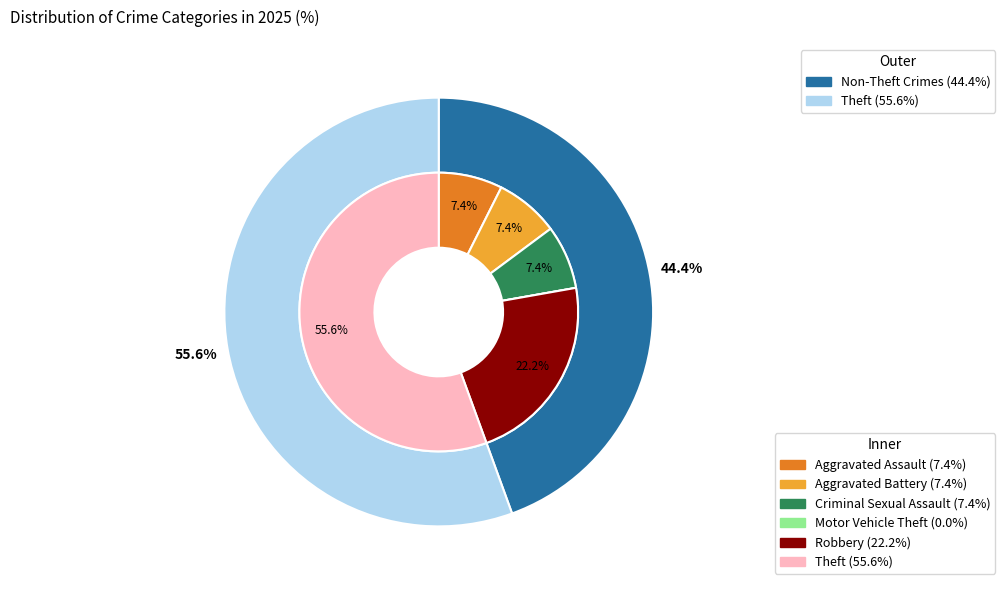

Is there a majority slice in this chart?

Yes